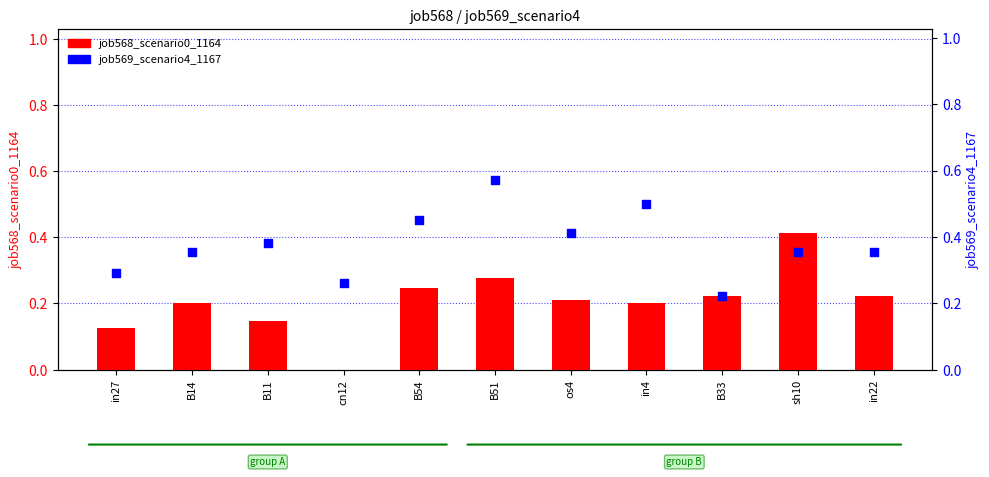

At which category is the sum across all series the highest?

B51